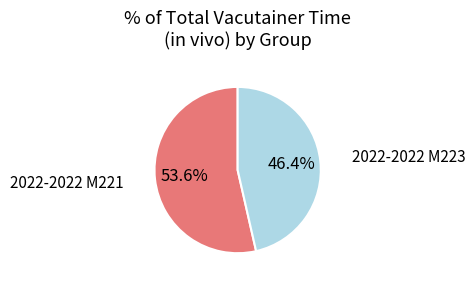

Is there a majority slice in this chart?

Yes